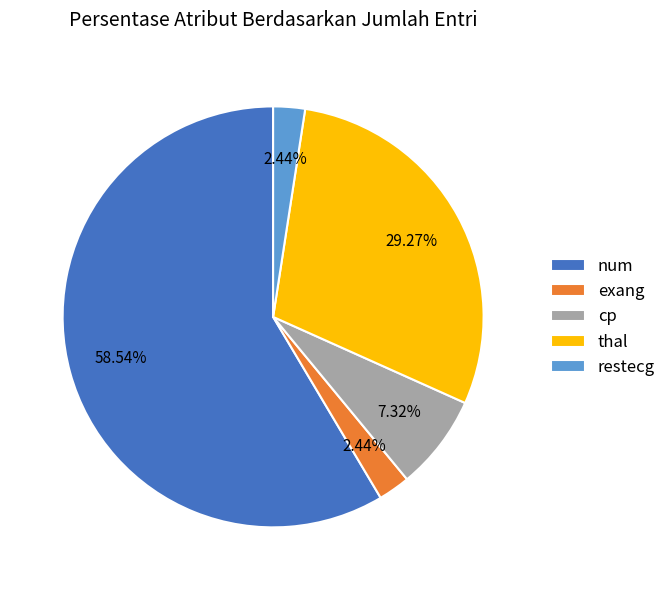

Is there any slice that represents more than half of the pie?

Yes